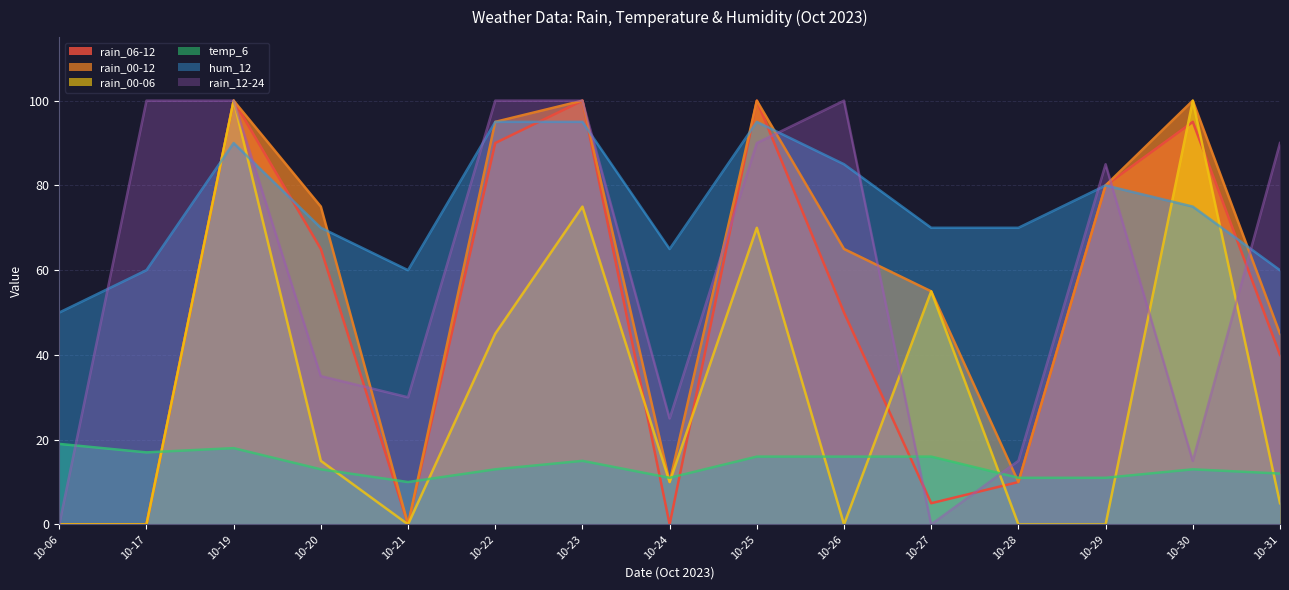

Is it true that rain_00-06 equals 67 at 10-17?

False